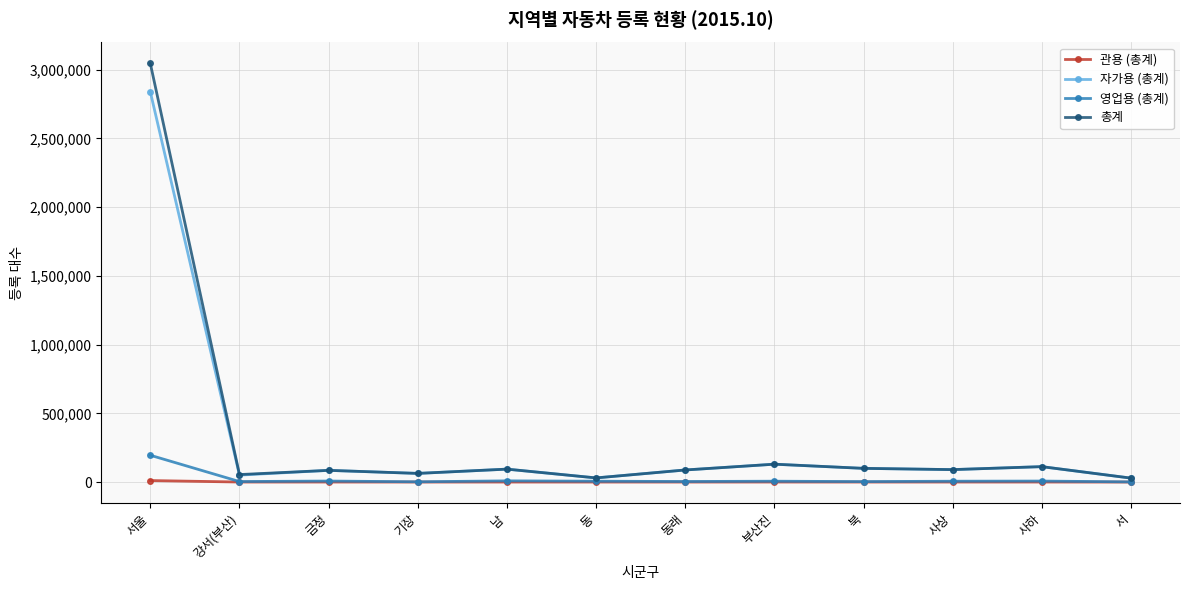

At which category is the sum across all series the highest?

서울